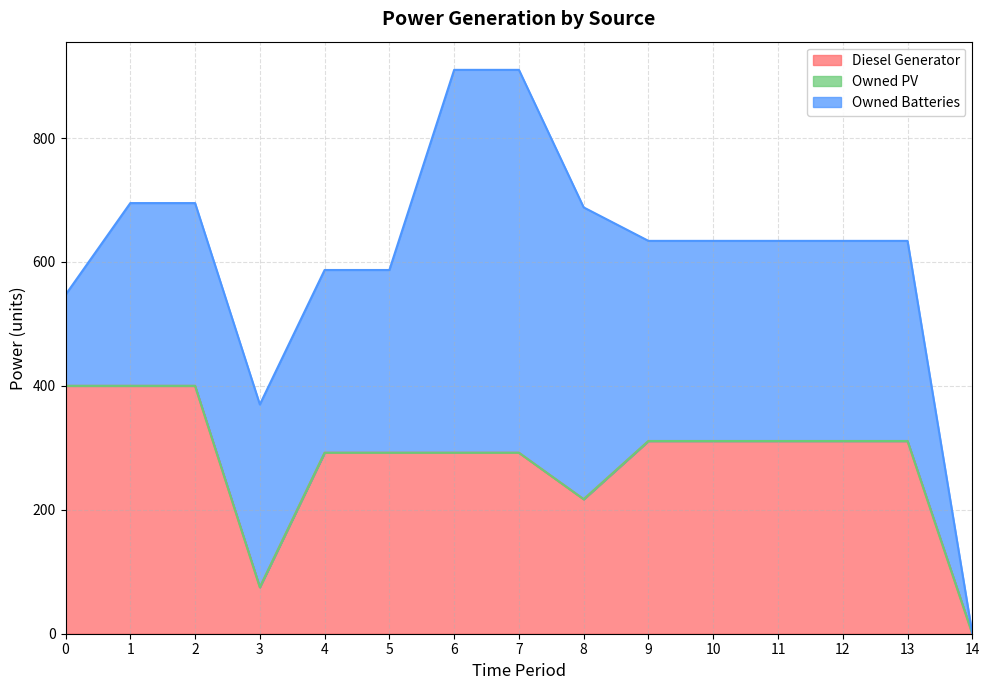

At which label does Owned Batteries first exceed 323?

6